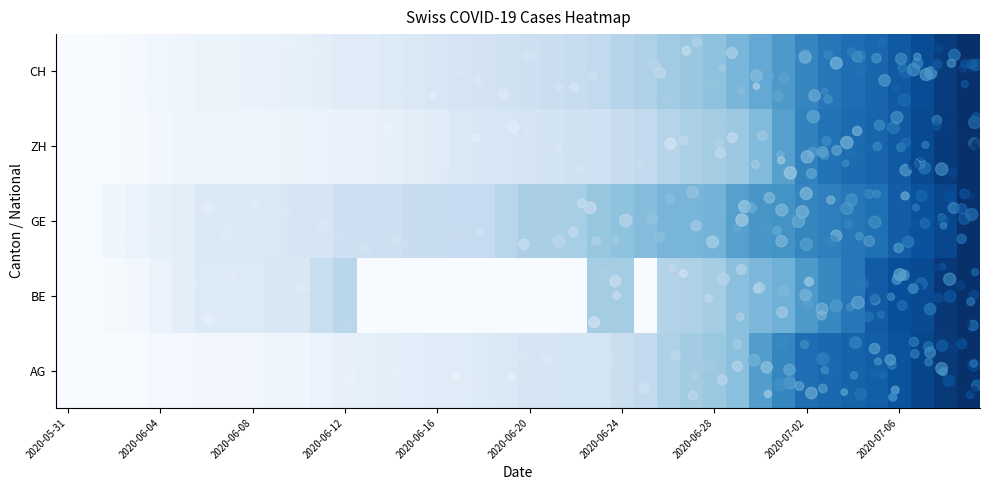

How many data points does each series have?

40